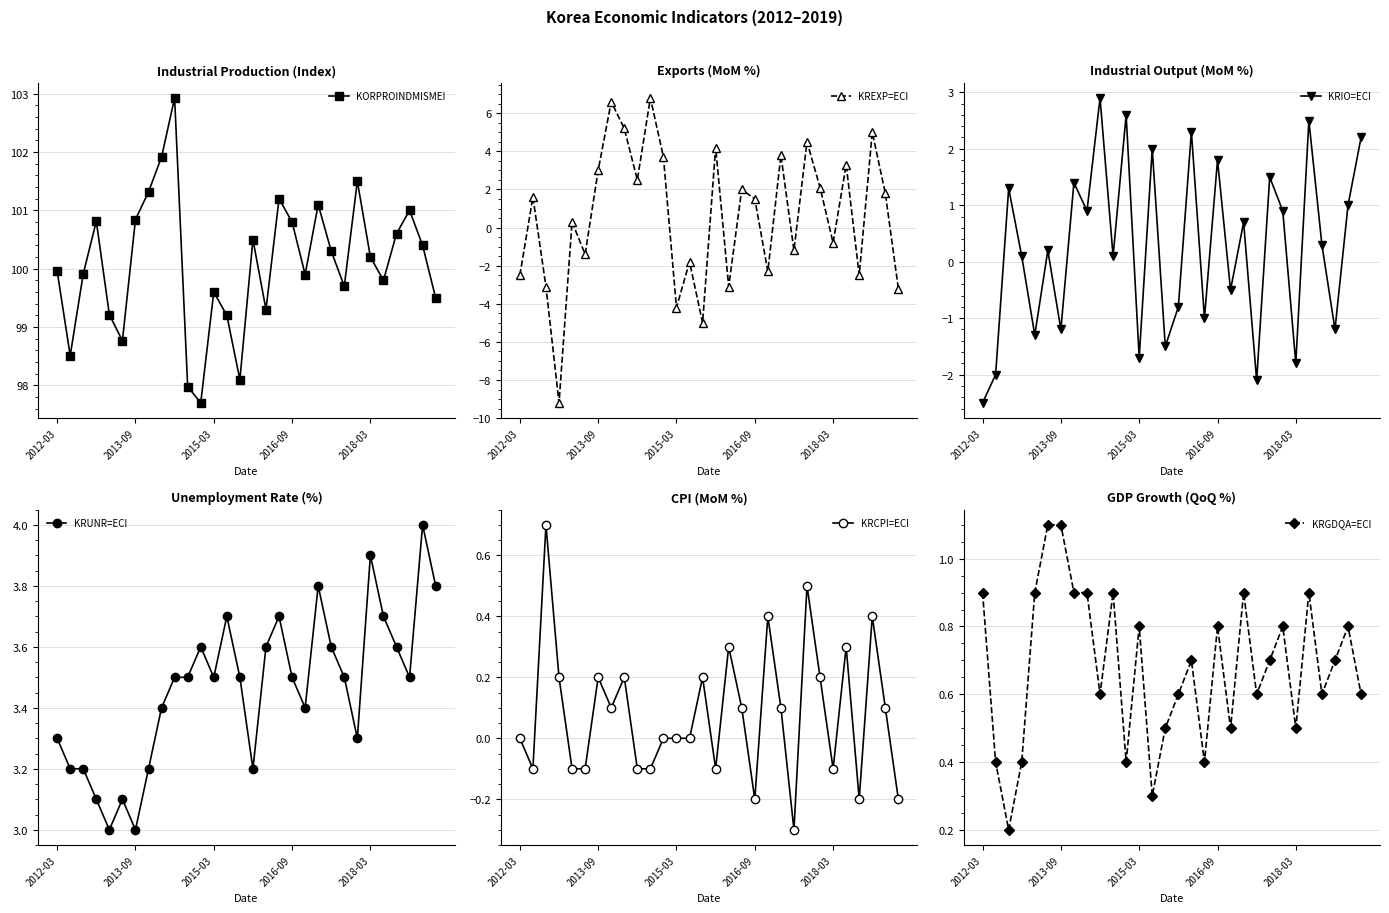

Is this an area chart (filled region under the line)?

No